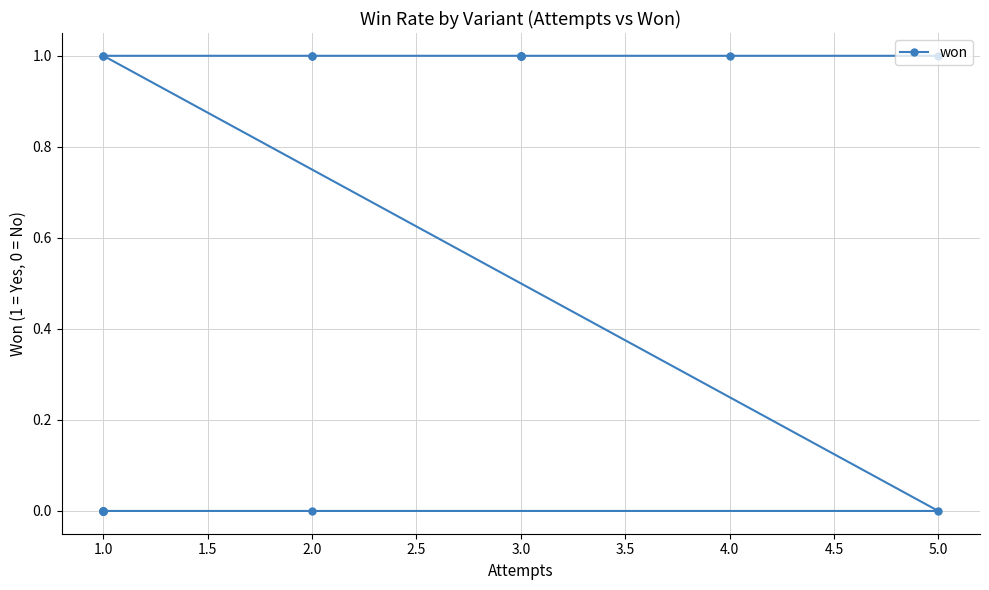

What is the difference between the second highest and minimum values?

1